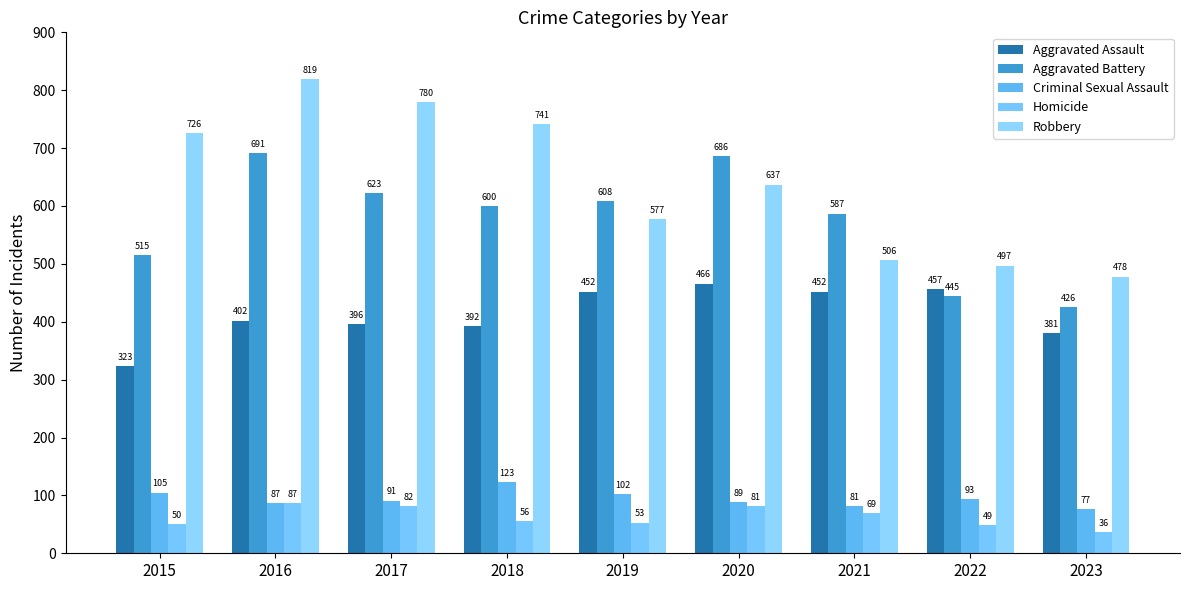

At how many categories does at least one series exceed 405?

9